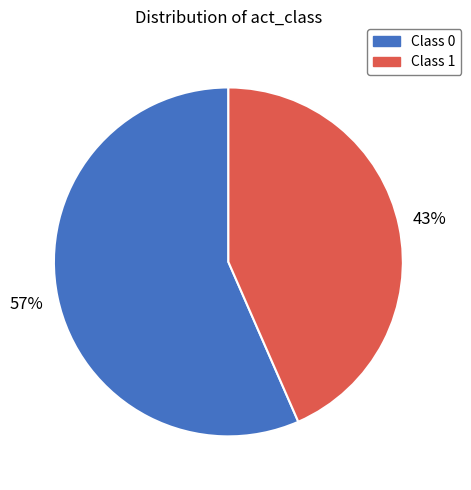

The Class 0 slice represents 36% of the pie. True or false?

False